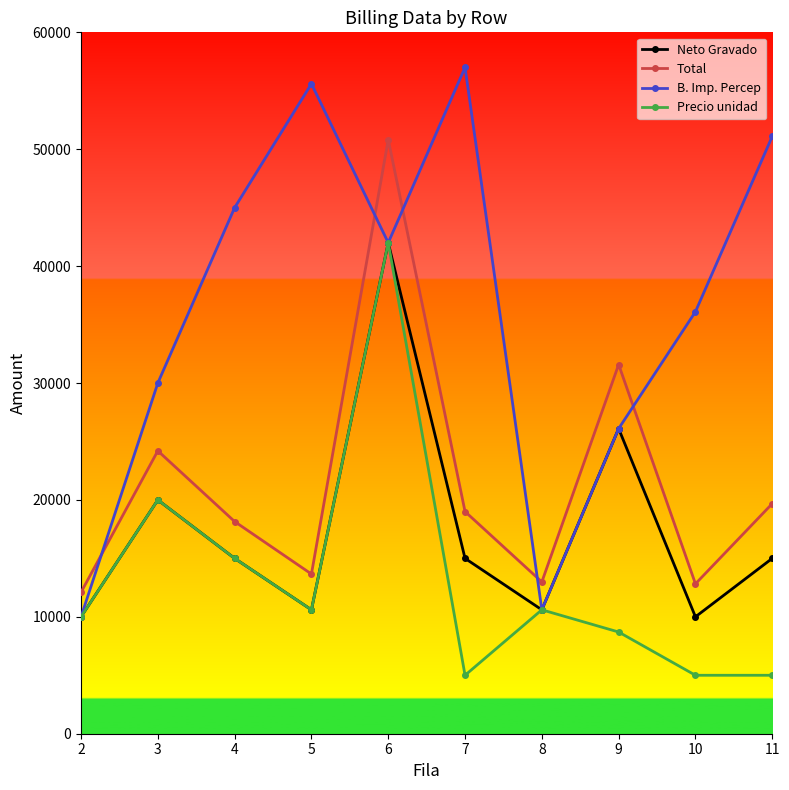

What is the total value across all series at 2?

42100